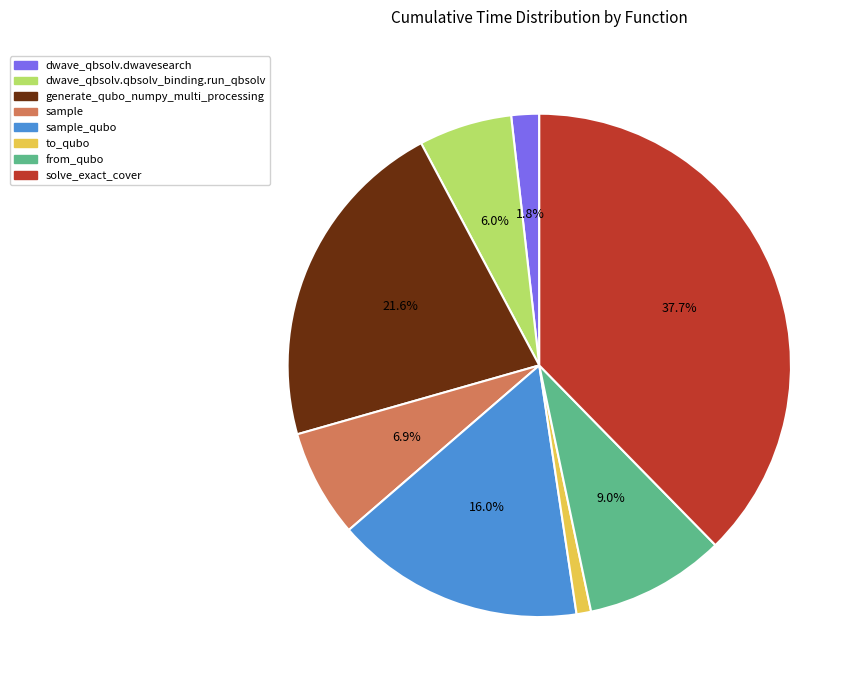

Does any single category account for the majority?

No